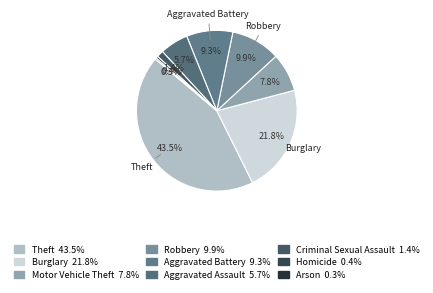

Count the number of slices in the pie.

9